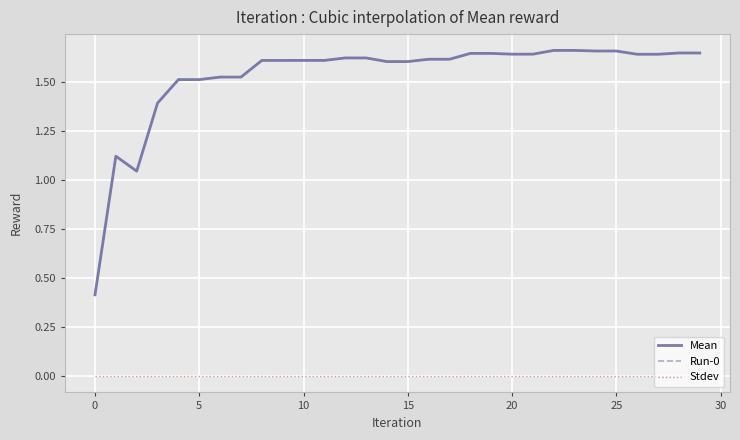

How many lines are shown in the chart?

3